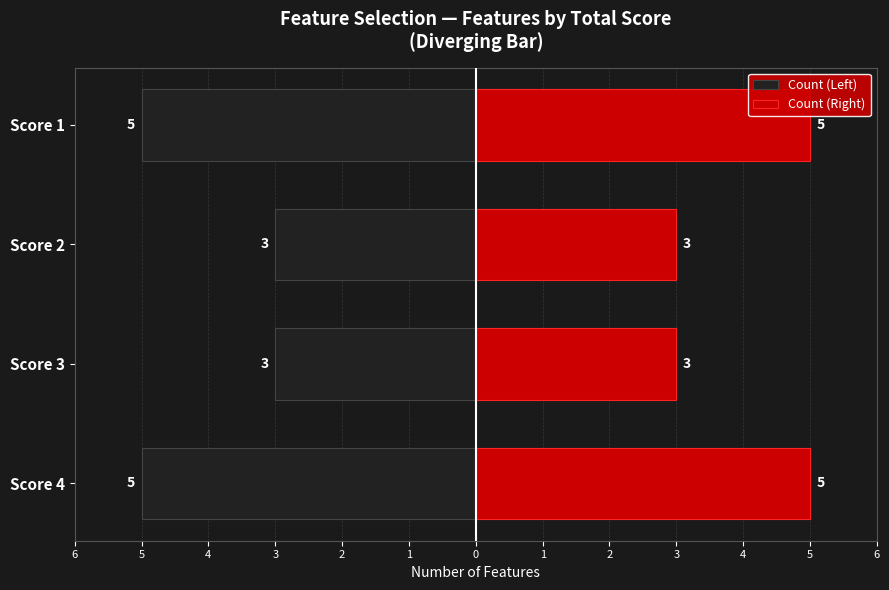

What are all the series names shown in the legend?

Count (Left), Count (Right)